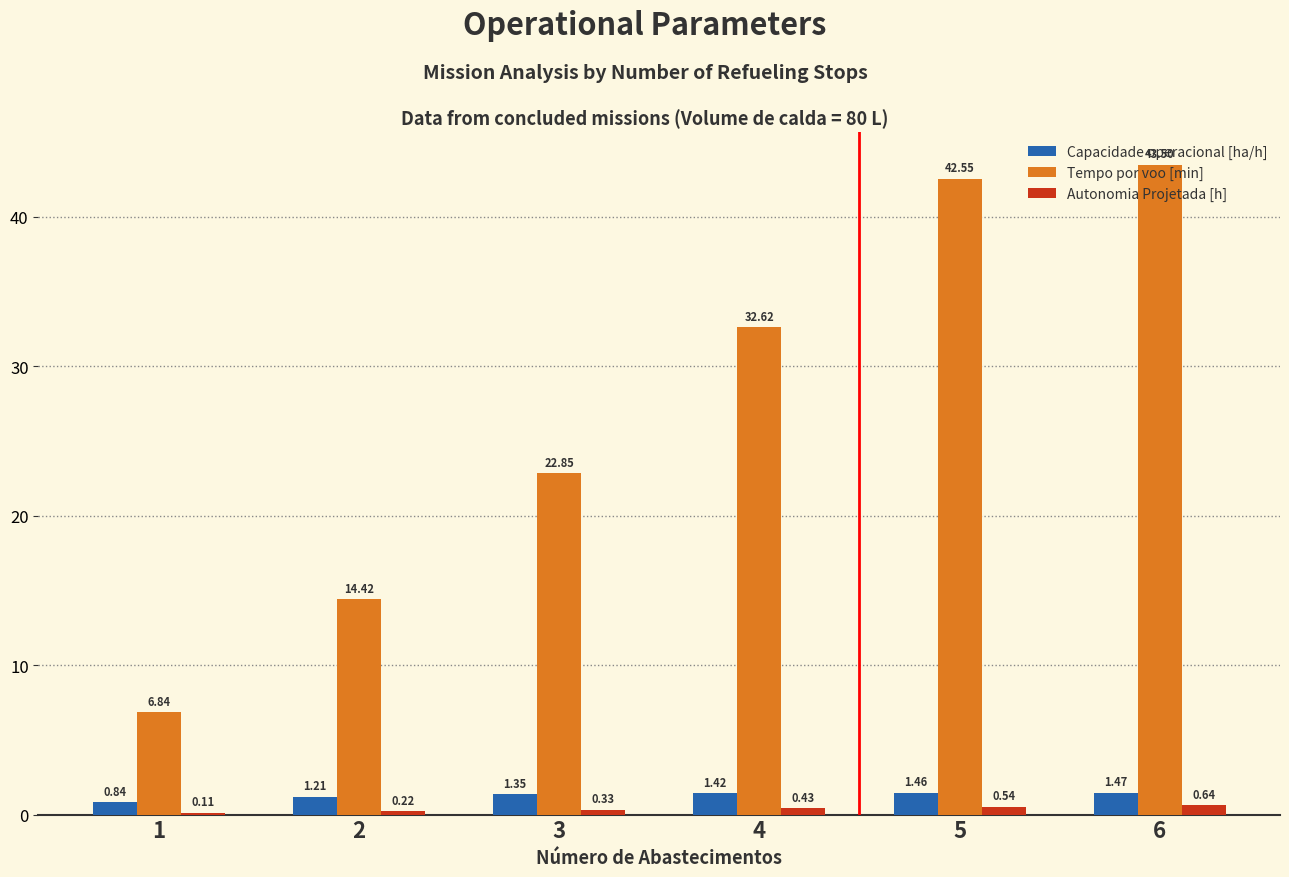

What is the sum of all Tempo por voo [min] values?

162.8